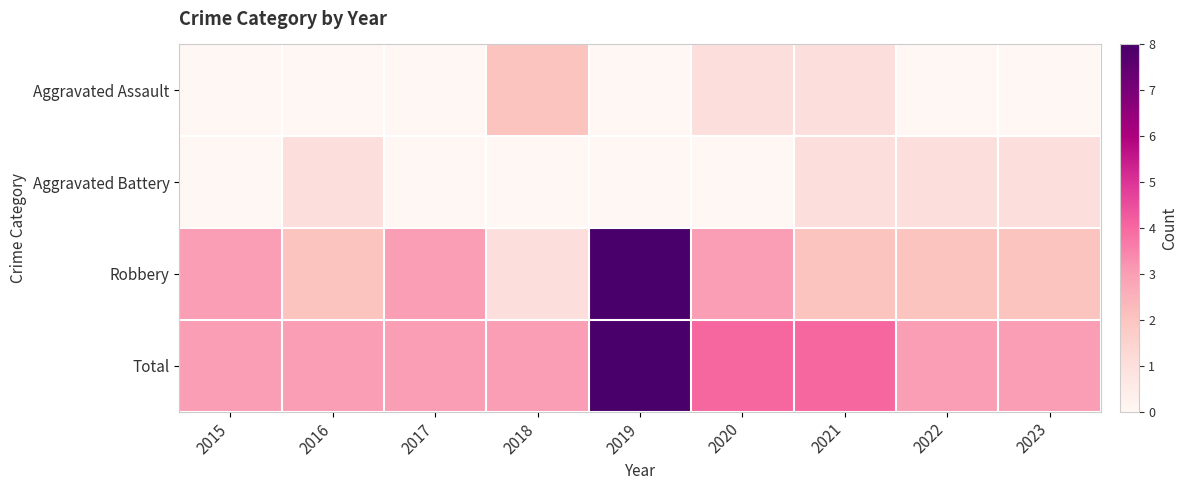

List the series in order of their peak value, lowest first.

Aggravated Battery, Aggravated Assault, Robbery, Total